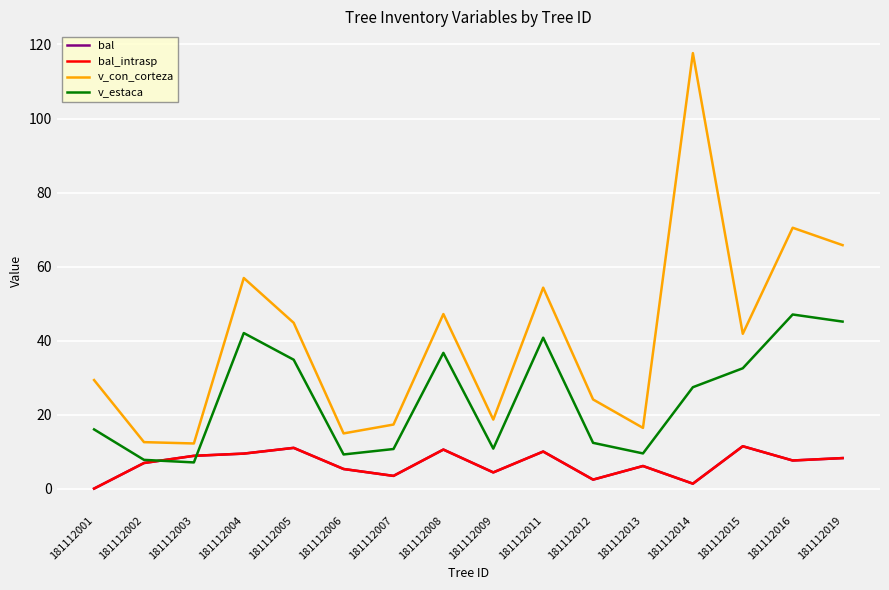

True or false: v_con_corteza has a value of 17.3 at 181112007.

True